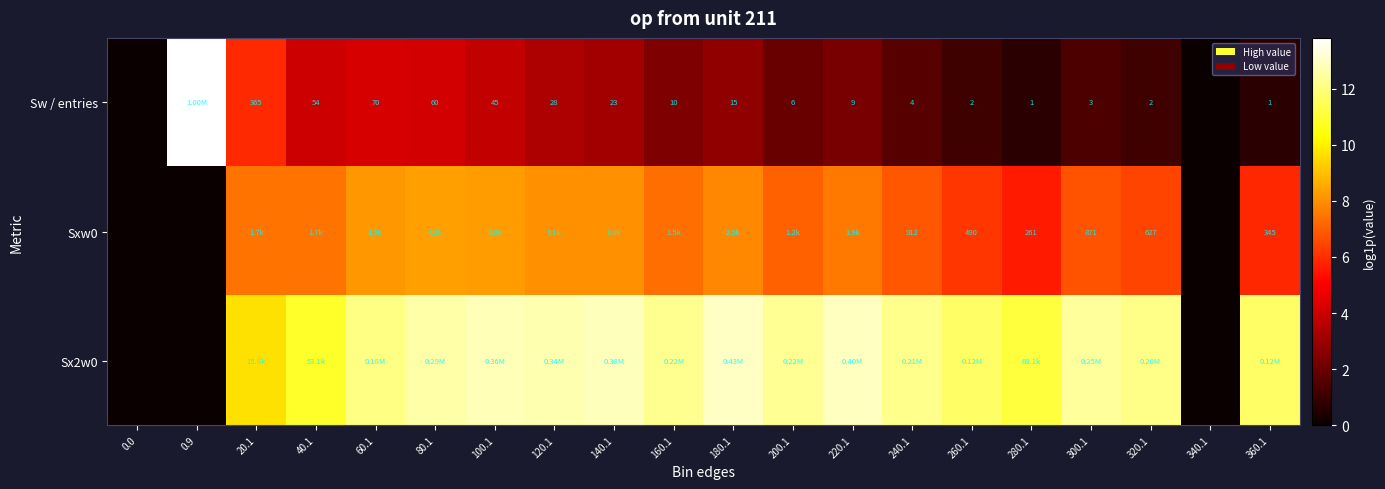

Which series has the largest total across all categories?

Sx2w0